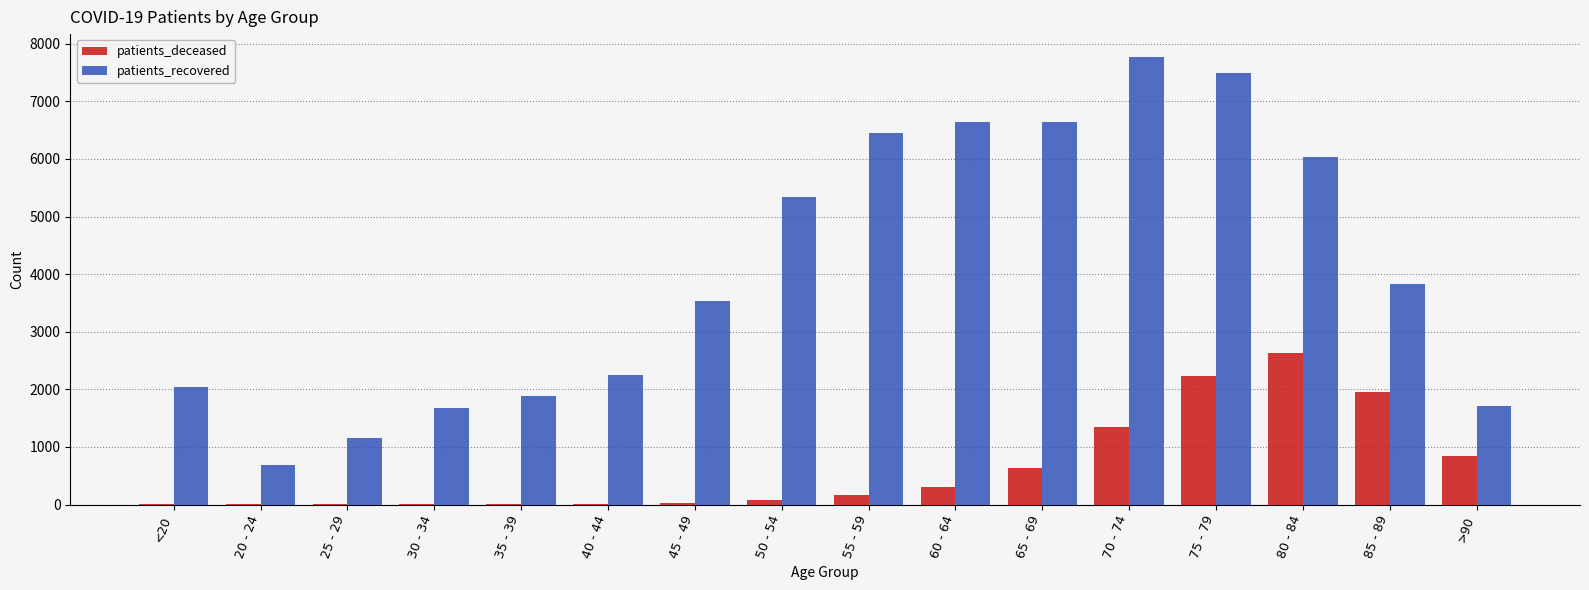

Where is patients_recovered nearest to the value 4229?

85 - 89